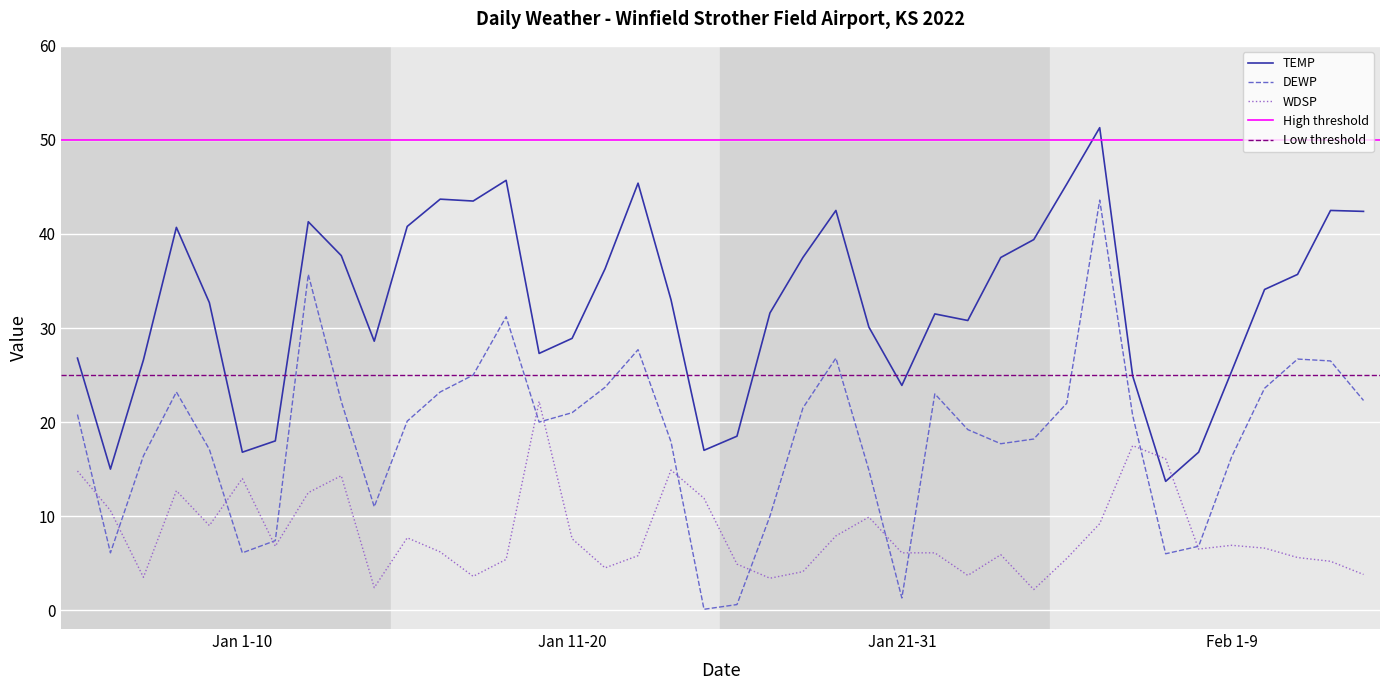

What is the sum of all DEWP values?

743.6